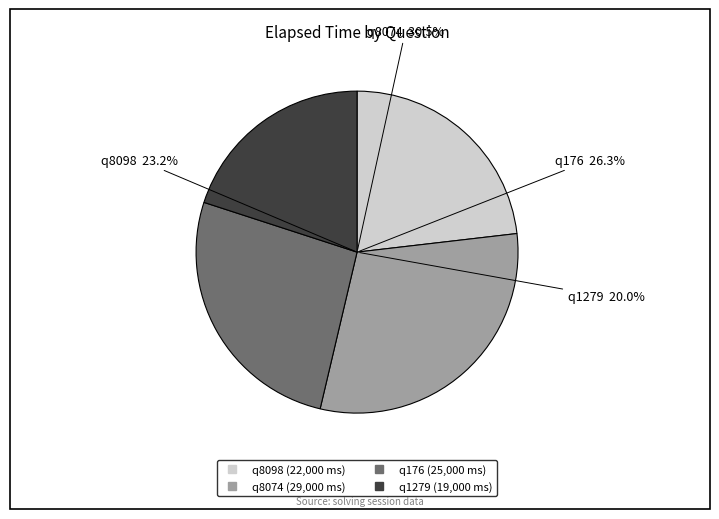

How many segments does this pie chart have?

4